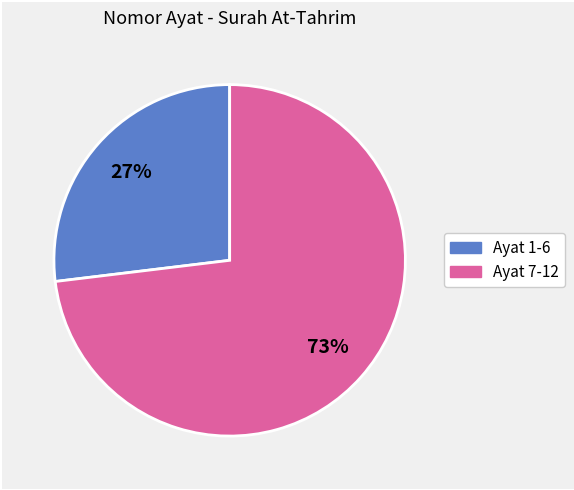

Does any single category account for the majority?

Yes